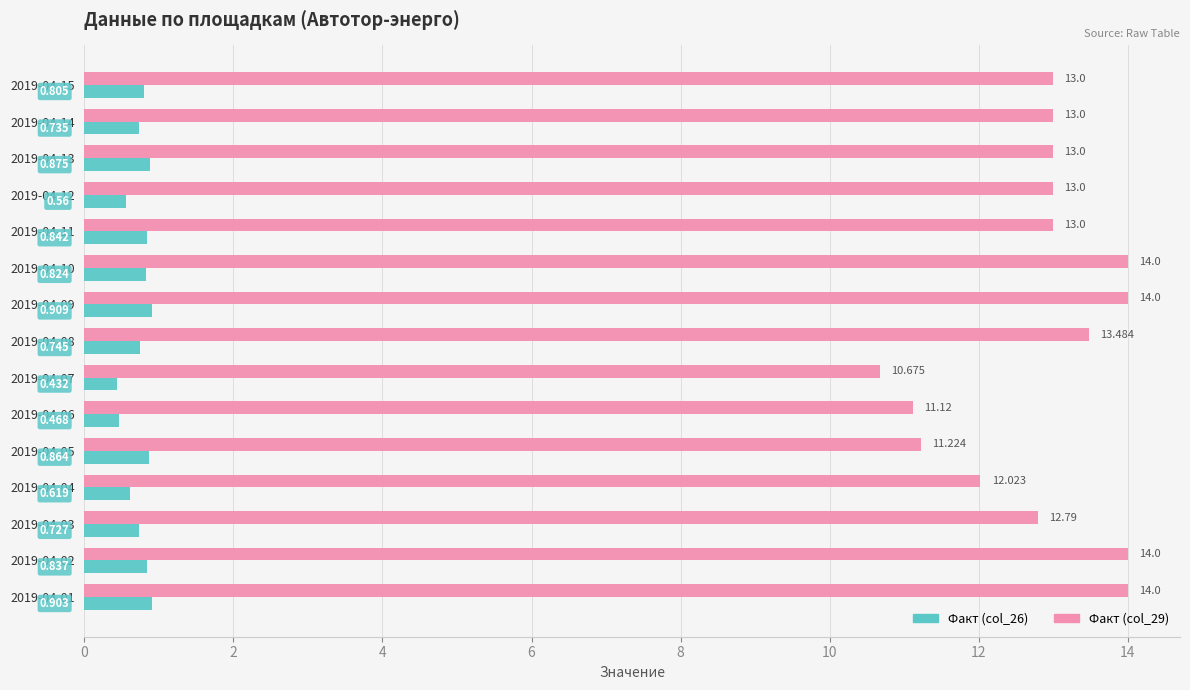

How many categories are shown in the chart?

15